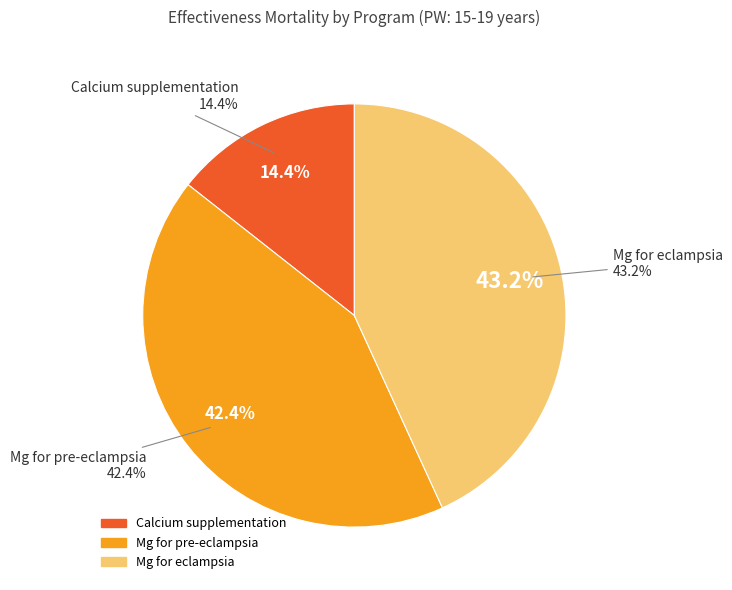

Is there a majority slice in this chart?

No